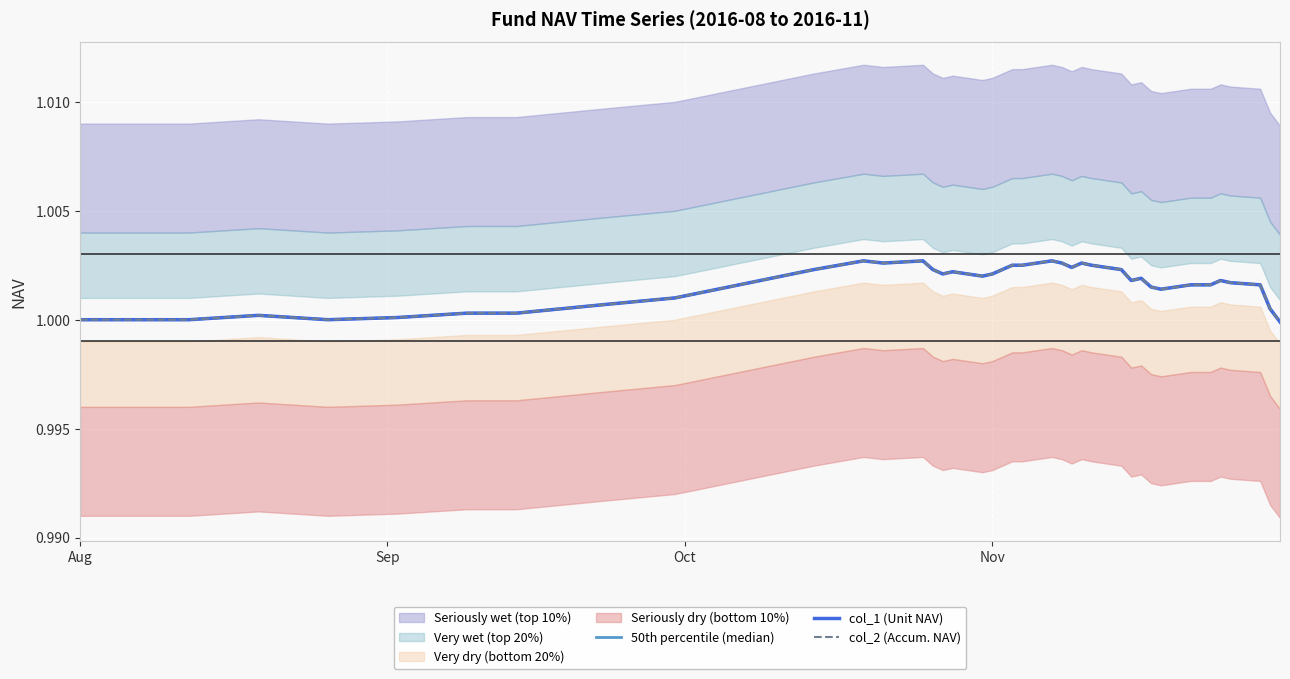

Where is col_1 (Unit NAV) nearest to the value 1?

Aug